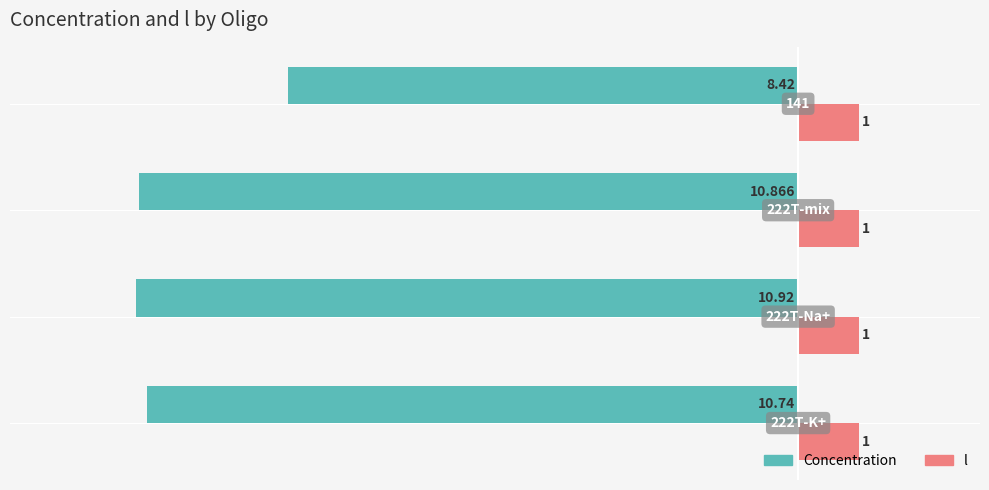

What are all the series names shown in the legend?

Concentration, l